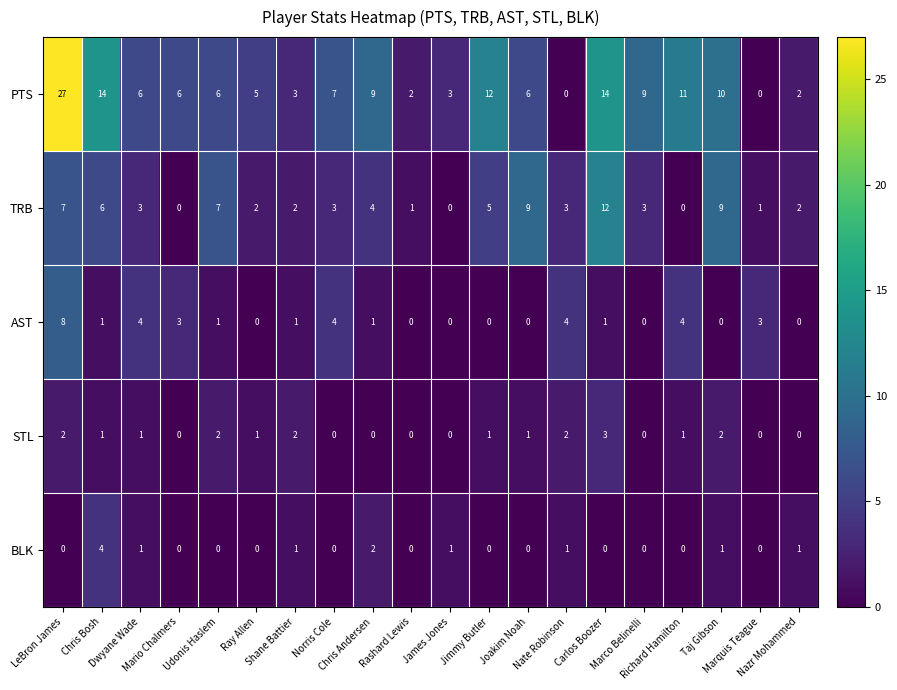

What is the sum of all AST values?

35